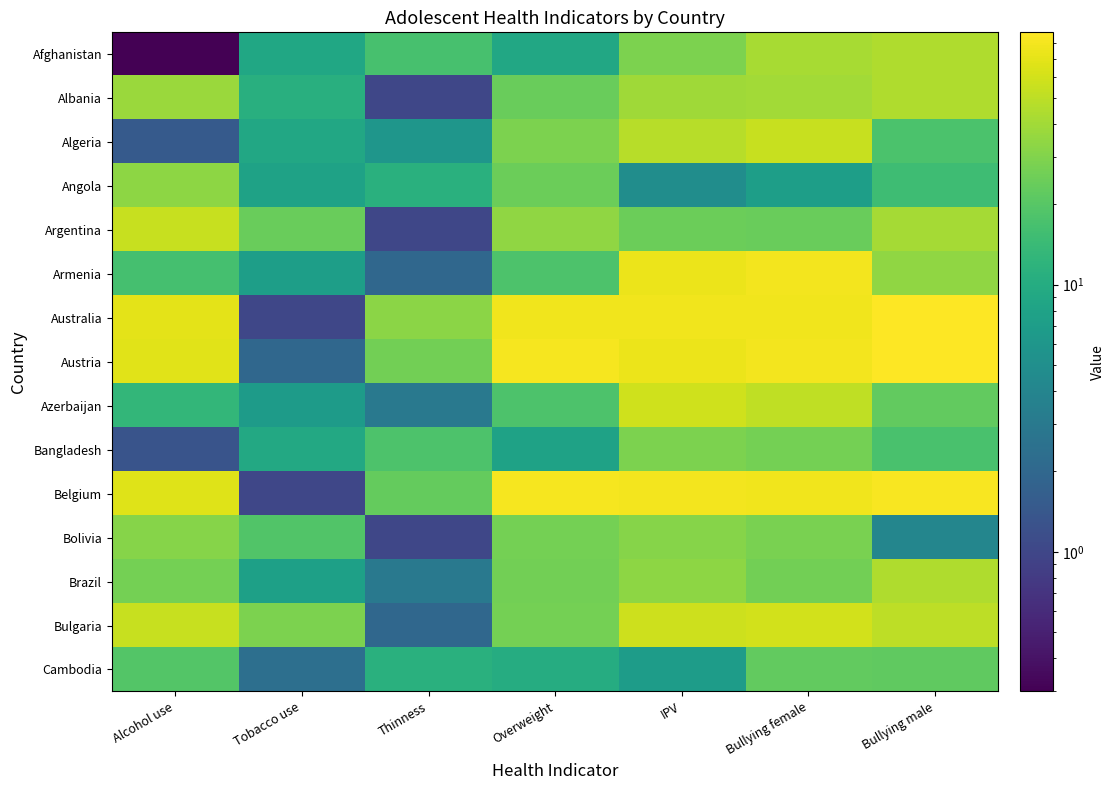

Count the number of data series in this chart.

15